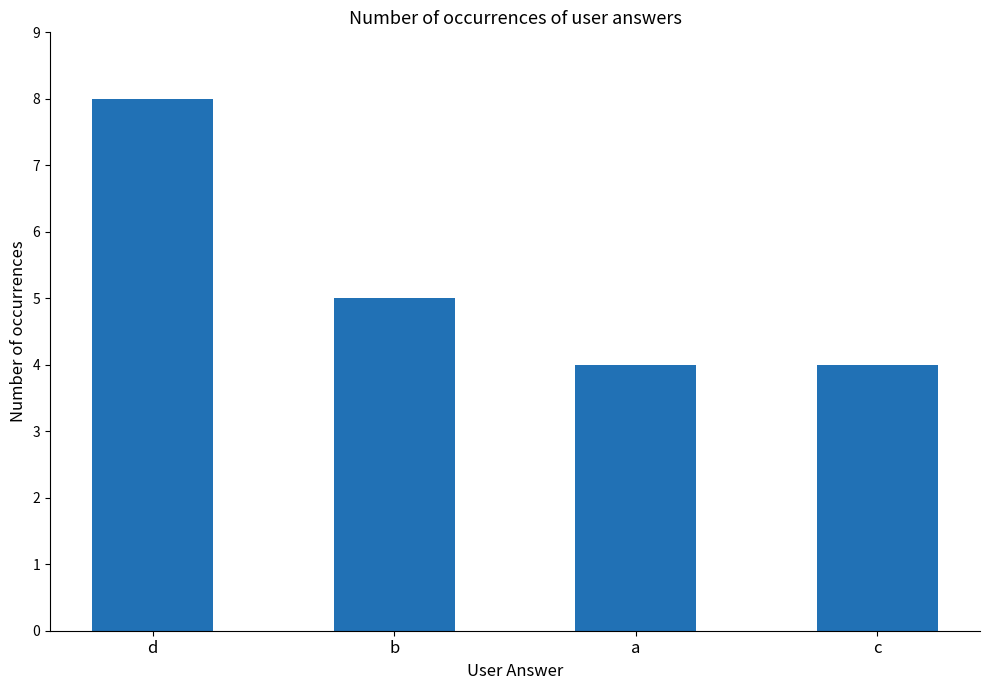

Reading left to right, list all the values displayed in this chart.

d=8	b=5	a=4	c=4